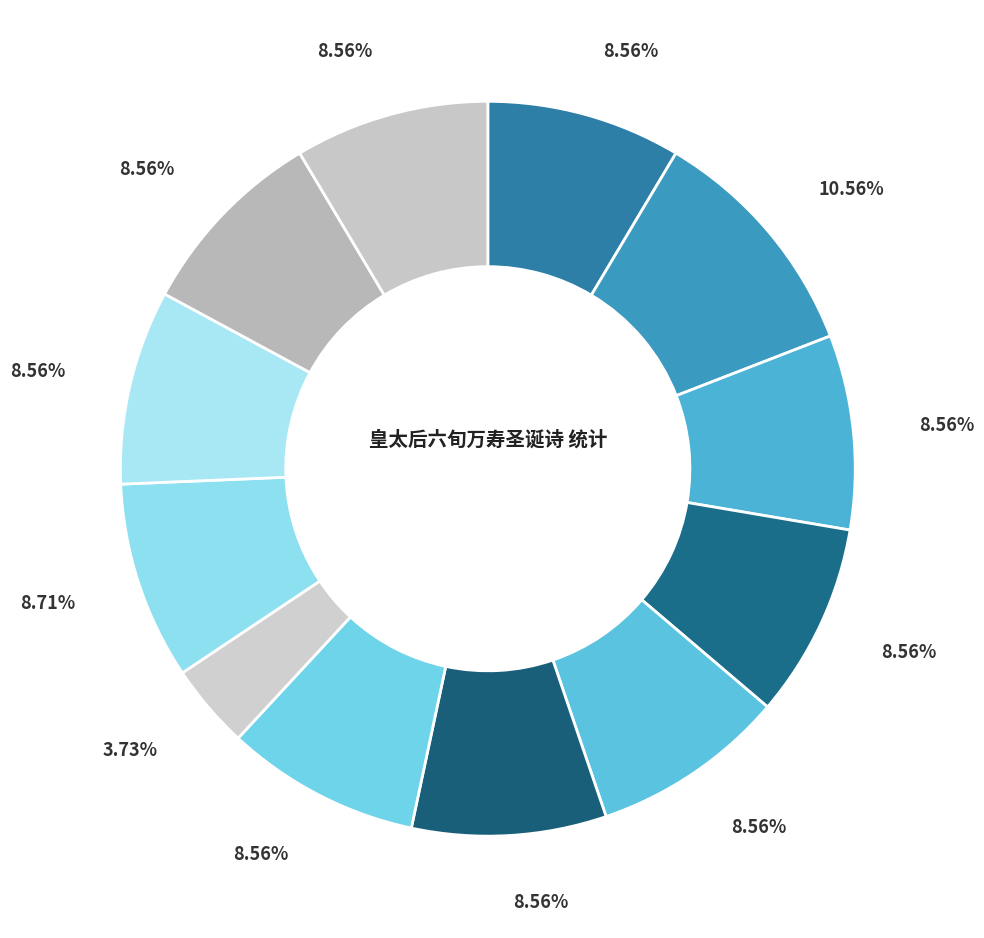

How many slices are in this pie chart?

12